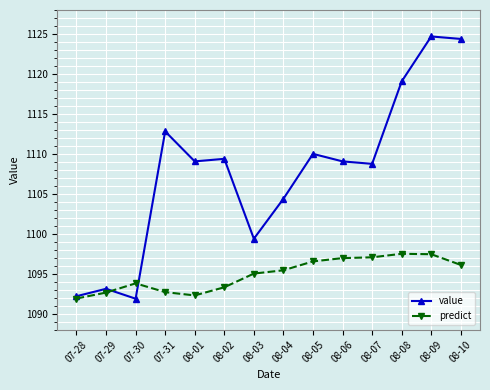

What is the difference between the second highest and second lowest values in the value series?

32.2